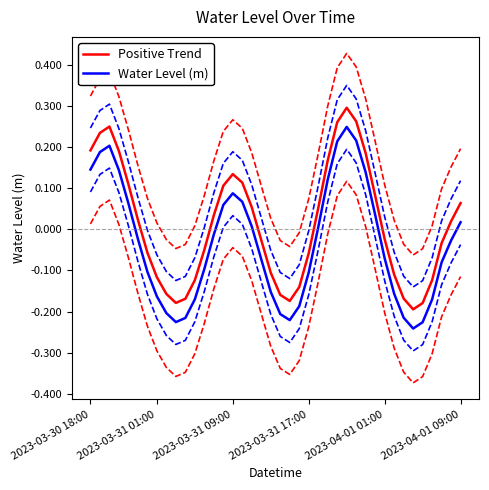

What is the difference between the maximum and second lowest values in the Positive Trend series?

0.5